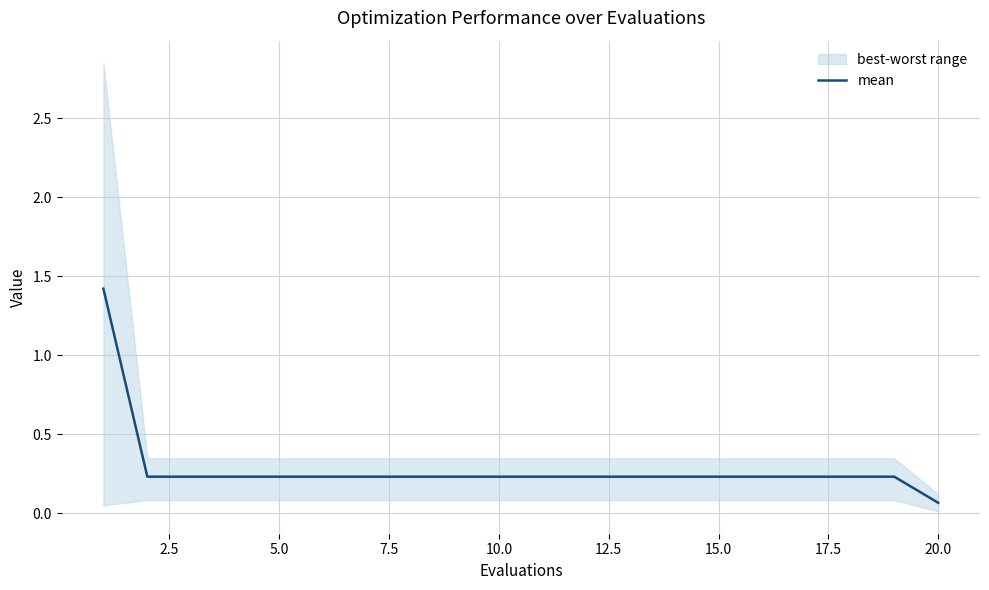

At which label is mean closest to 0?

20.0